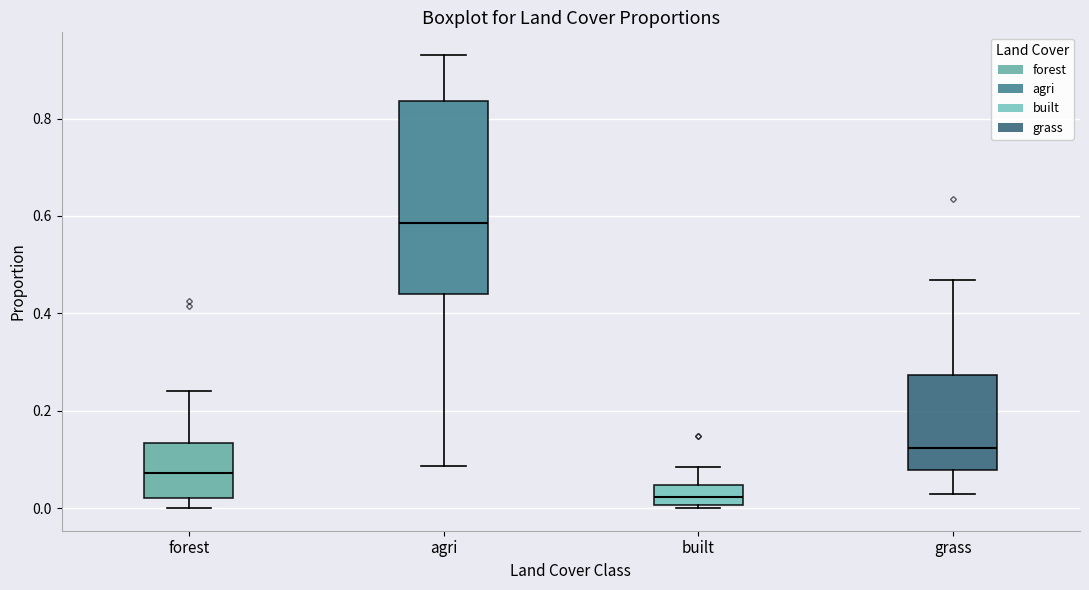

Reading left to right, read every box against the y-axis: the position of its median line, the range the box covers, and the ends of its whiskers. The values are not printed on the chart, so give them approximately, as read against the axis.

forest: median 0.08, box 0.02 to 0.14, whiskers 0.00 to 0.24
agri: median 0.58, box 0.44 to 0.84, whiskers 0.08 to 0.94
built: median 0.02, box 0.00 to 0.04, whiskers 0.00 to 0.08
grass: median 0.12, box 0.08 to 0.28, whiskers 0.02 to 0.46